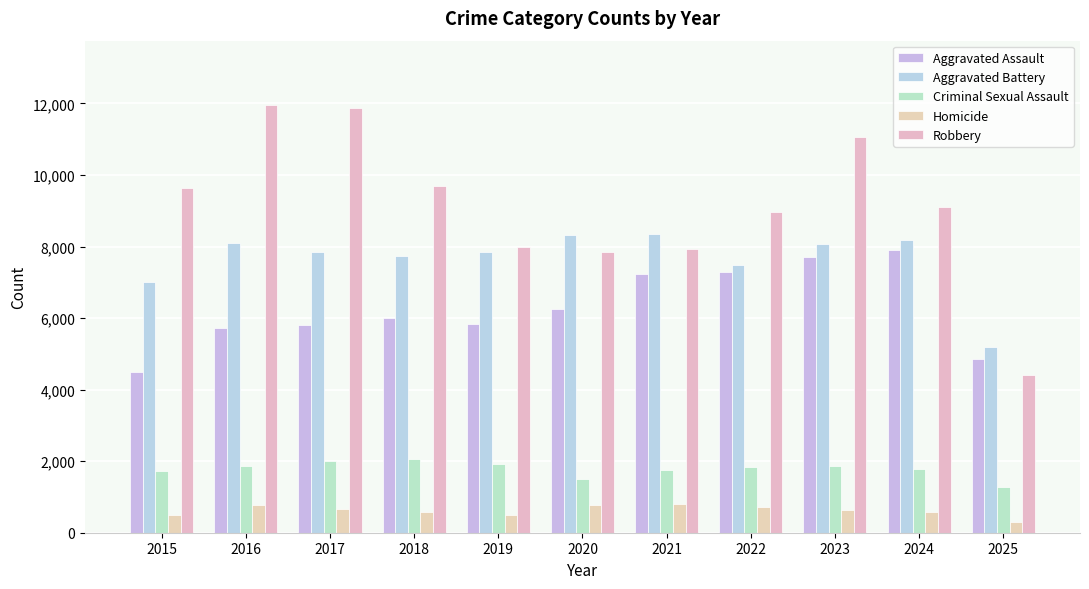

The value of Homicide at 2015 is 496. True or false?

True